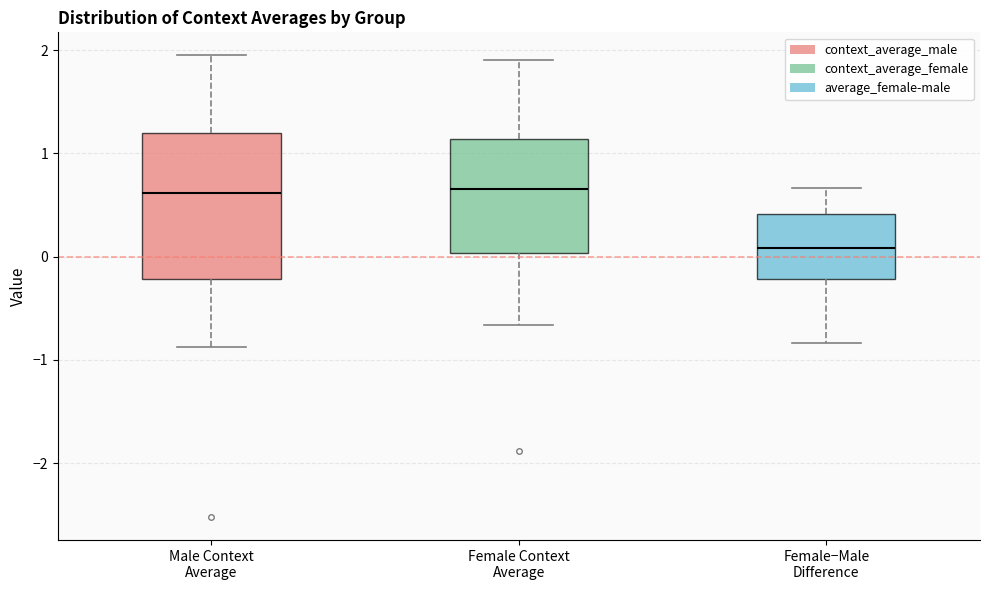

Which box is the tallest, from its lower edge to its upper edge?

Male Context Average